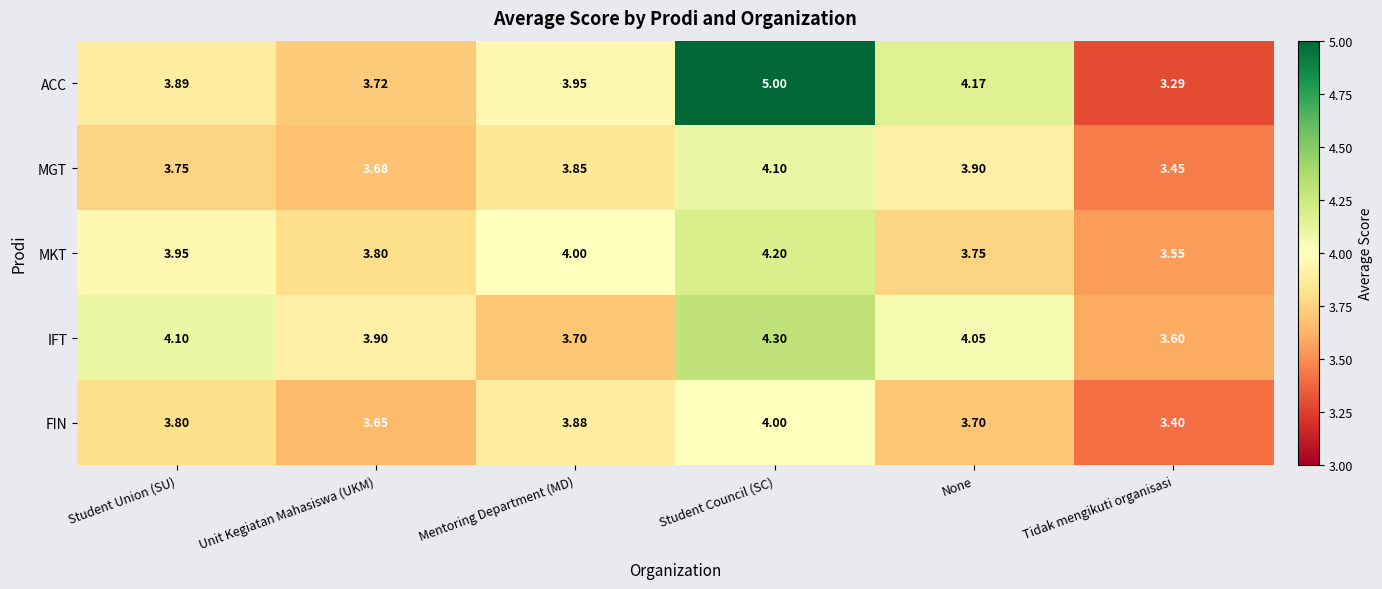

Rank the categories by ACC value from lowest to highest.

Tidak mengikuti organisasi, Unit Kegiatan Mahasiswa (UKM), Student Union (SU), Mentoring Department (MD), None, Student Council (SC)